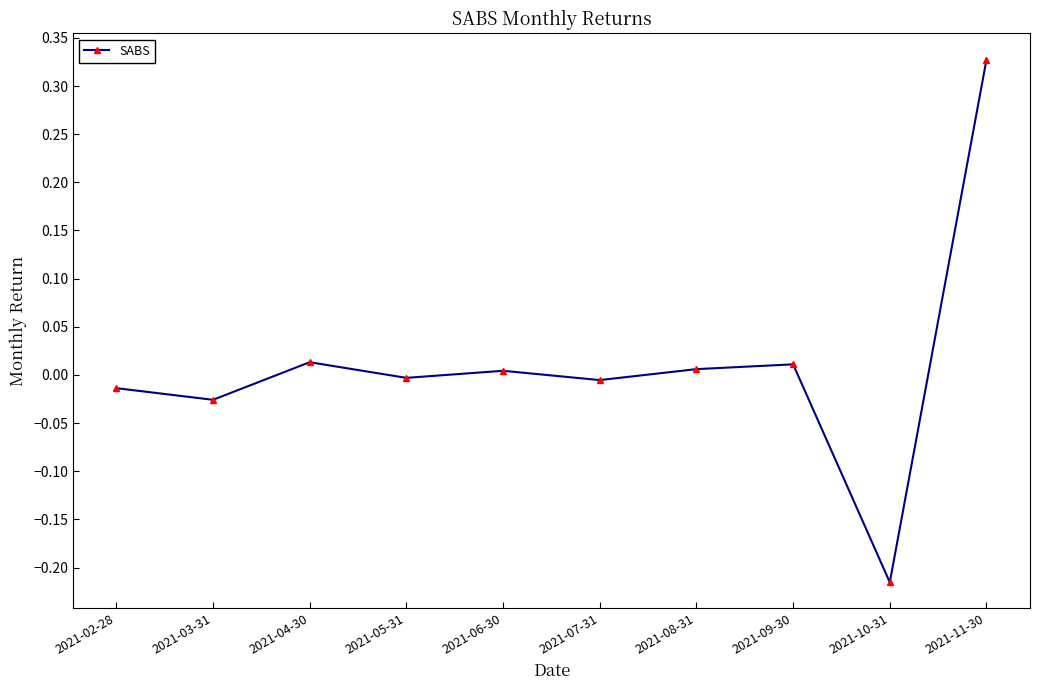

What is the change in value from 2021-02-28 to 2021-11-30?

+0.3